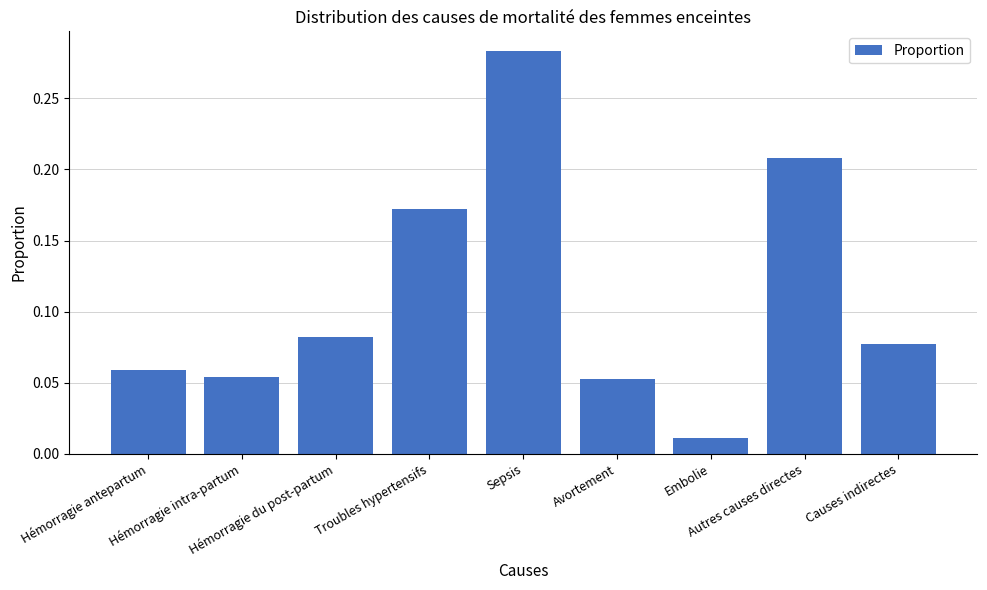

What is the sum of all values?

1.0